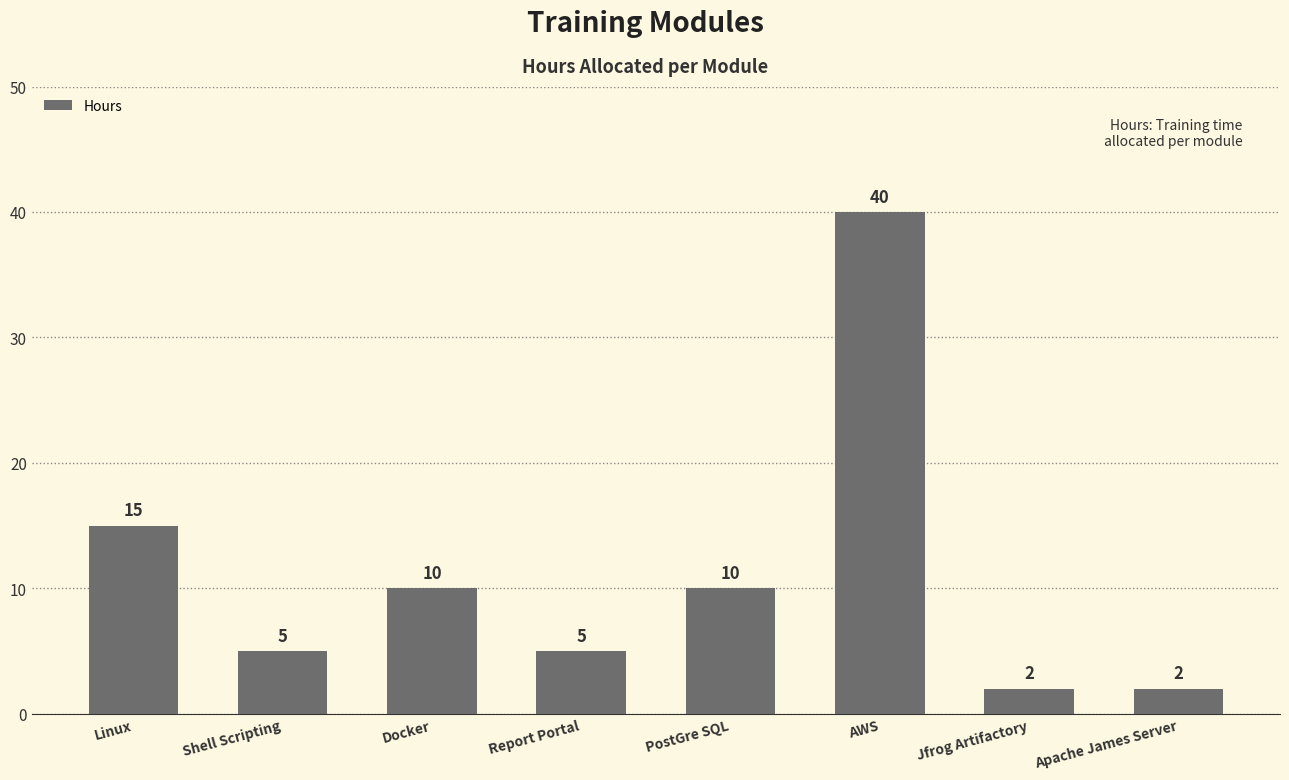

Which has a higher value, Linux or AWS?

AWS